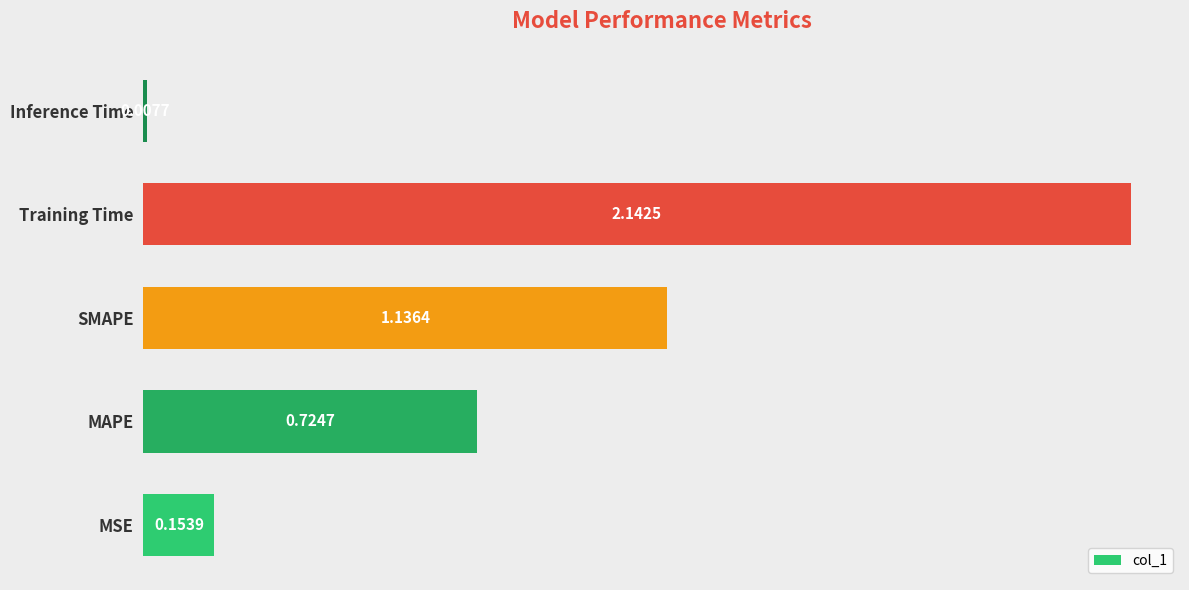

What is the average value?

0.8